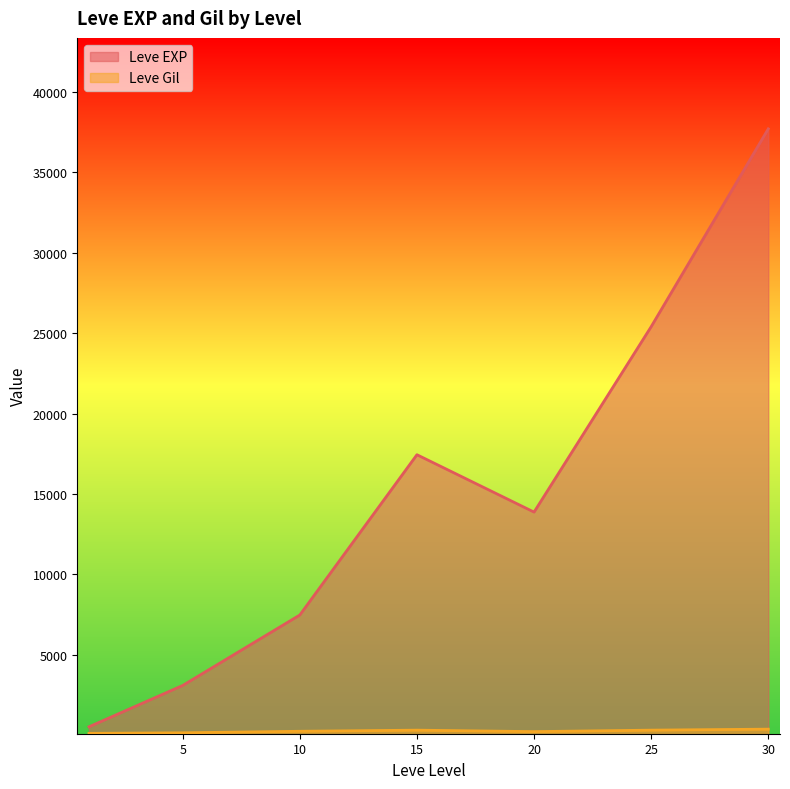

Which series has the widest spread of values?

Leve EXP